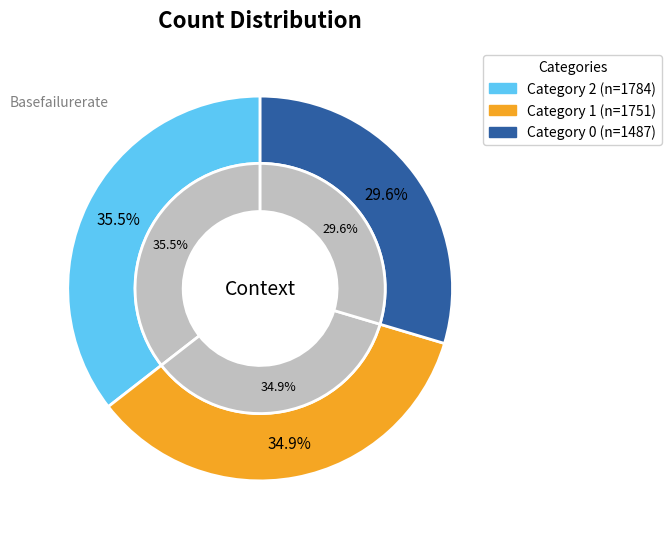

Which category has the biggest portion of the pie?

2